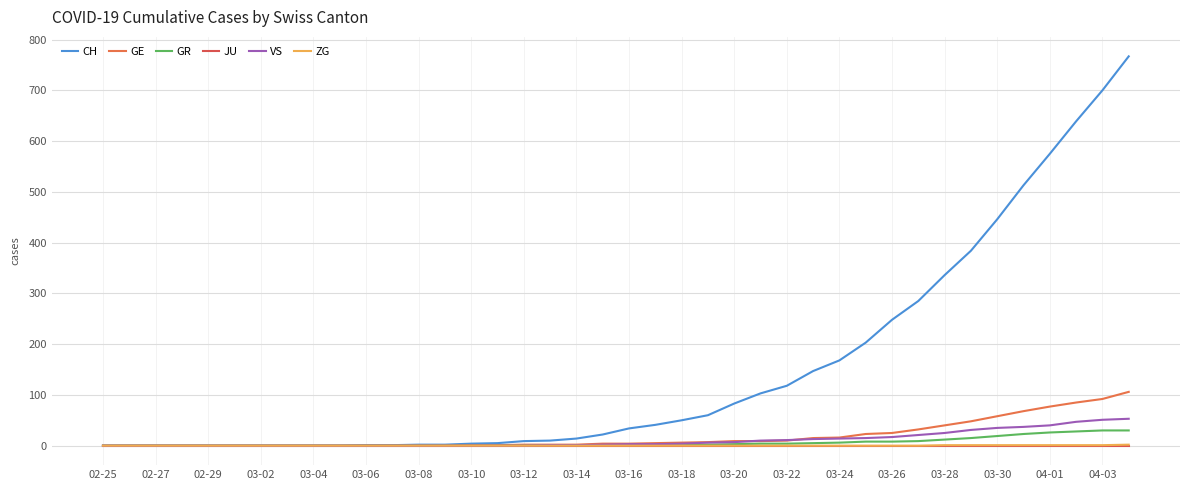

What is the value of the VS point at the 24th from the left?

6